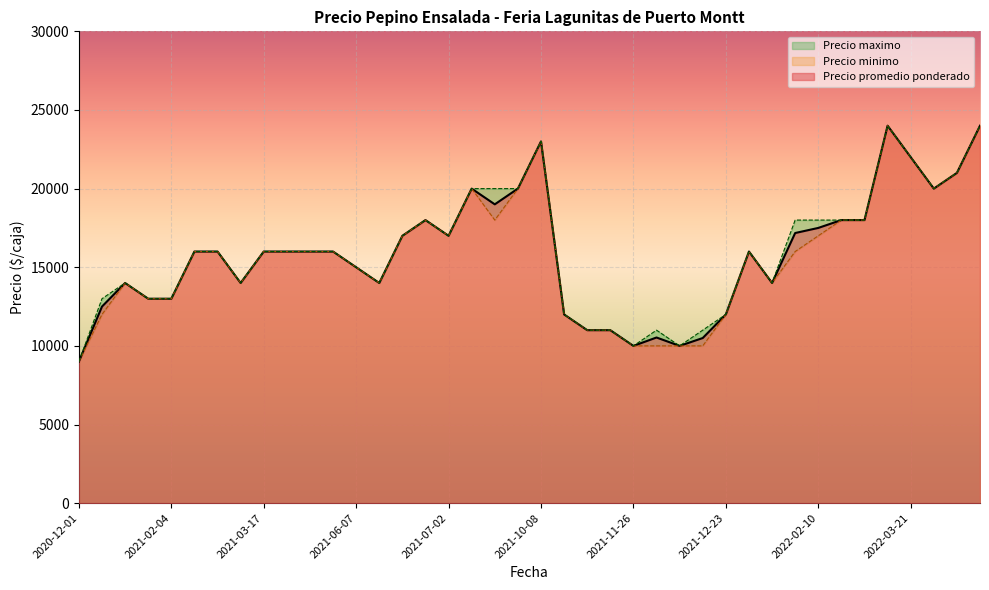

Which series has the widest spread of values?

Precio promedio ponderado